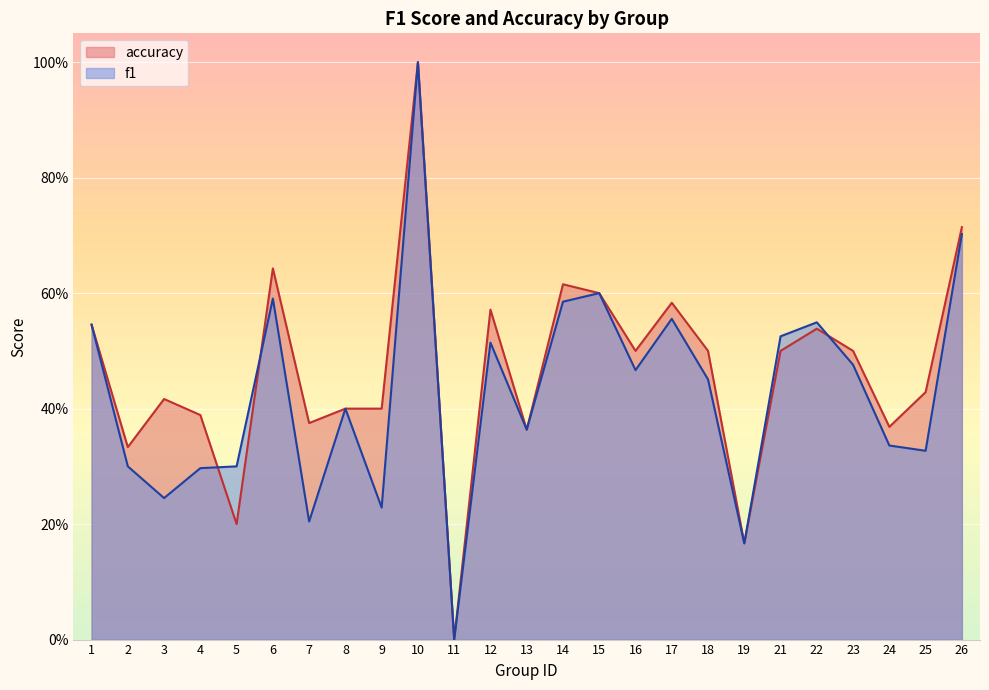

At which category does accuracy reach its first local peak?

3